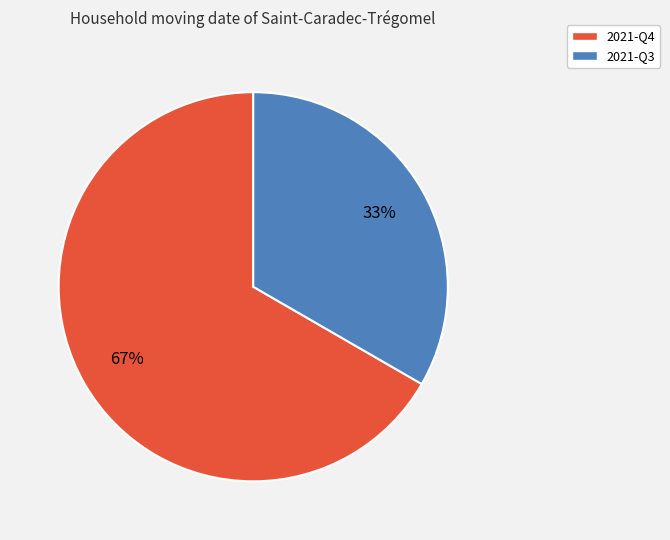

How many slices are in this pie chart?

2